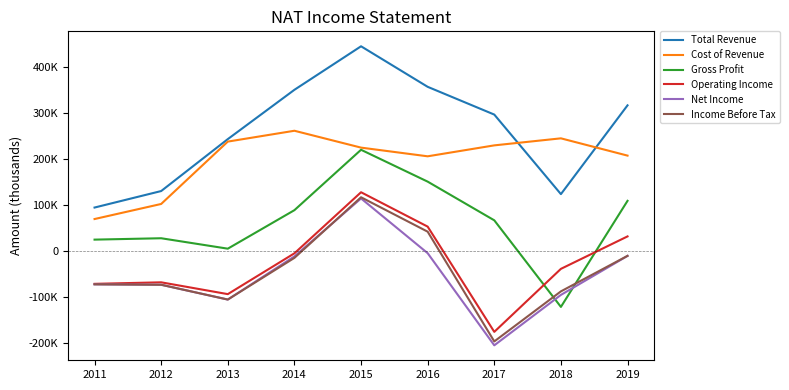

Reading left to right, extract all data points from this chart.

Total Revenue: 2011=94800	2012=130700	2013=243700	2014=351000	2015=445700	2016=357500	2017=297100	2018=124000	2019=317200
Cost of Revenue: 2011=69800	2012=102600	2013=238300	2014=261900	2015=225200	2016=206300	2017=230100	2018=245400	2019=207800
Gross Profit: 2011=25000	2012=28000	2013=5300	2014=89100	2015=220500	2016=151200	2017=67000	2018=-121400	2019=109400
Operating Income: 2011=-71200	2012=-67900	2013=-93600	2014=-4800	2015=128100	2016=53300	2017=-175700	2018=-38600	2019=32000
Net Income: 2011=-72300	2012=-73200	2013=-105400	2014=-11500	2015=114600	2016=-4500	2017=-205000	2018=-95300	2019=-10400
Income Before Tax: 2011=-72300	2012=-73200	2013=-105400	2014=-14700	2015=117200	2016=42300	2017=-196500	2018=-87600	2019=-10300